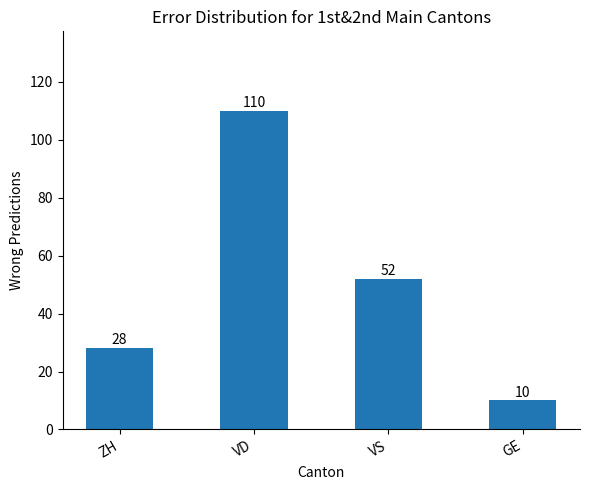

Count the number of data series in this chart.

1